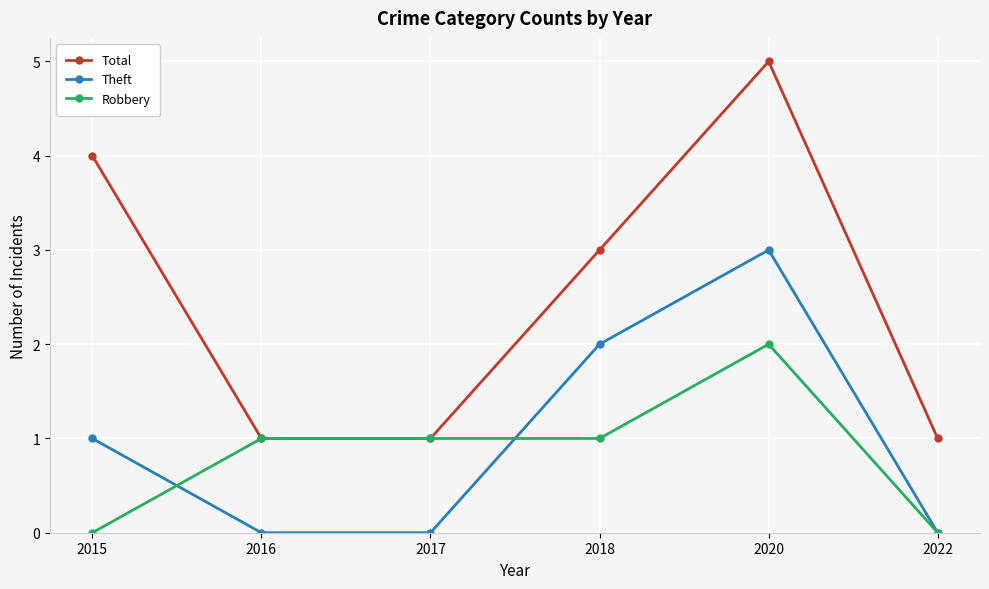

How many series are shown in this chart?

3